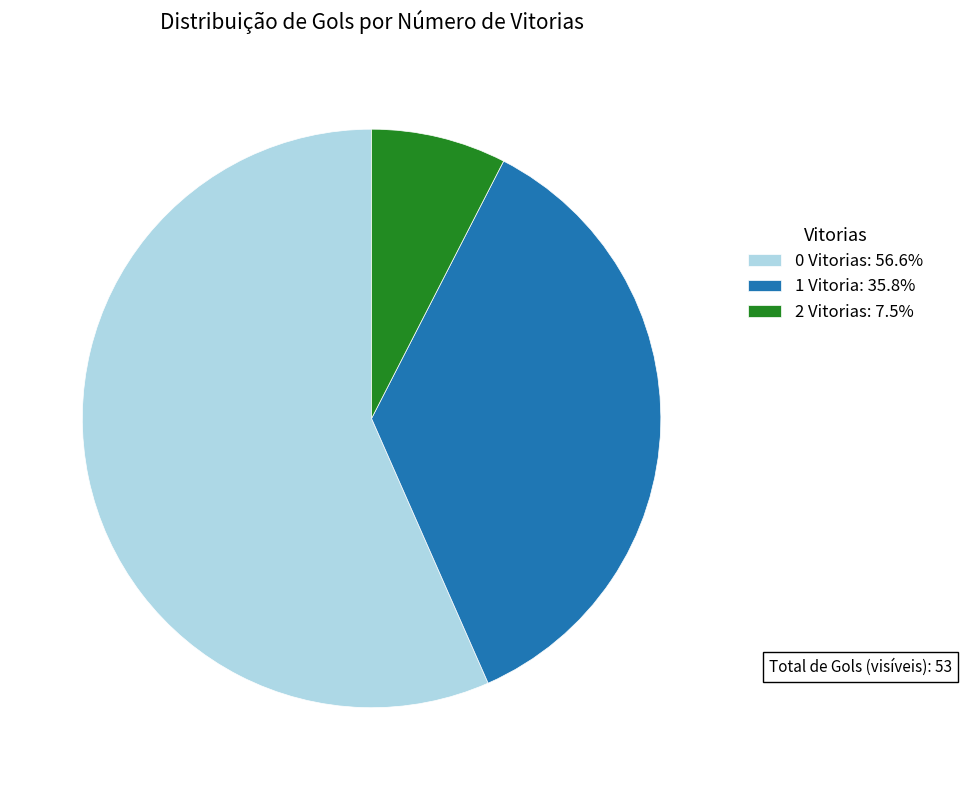

Is there any slice that represents more than half of the pie?

Yes